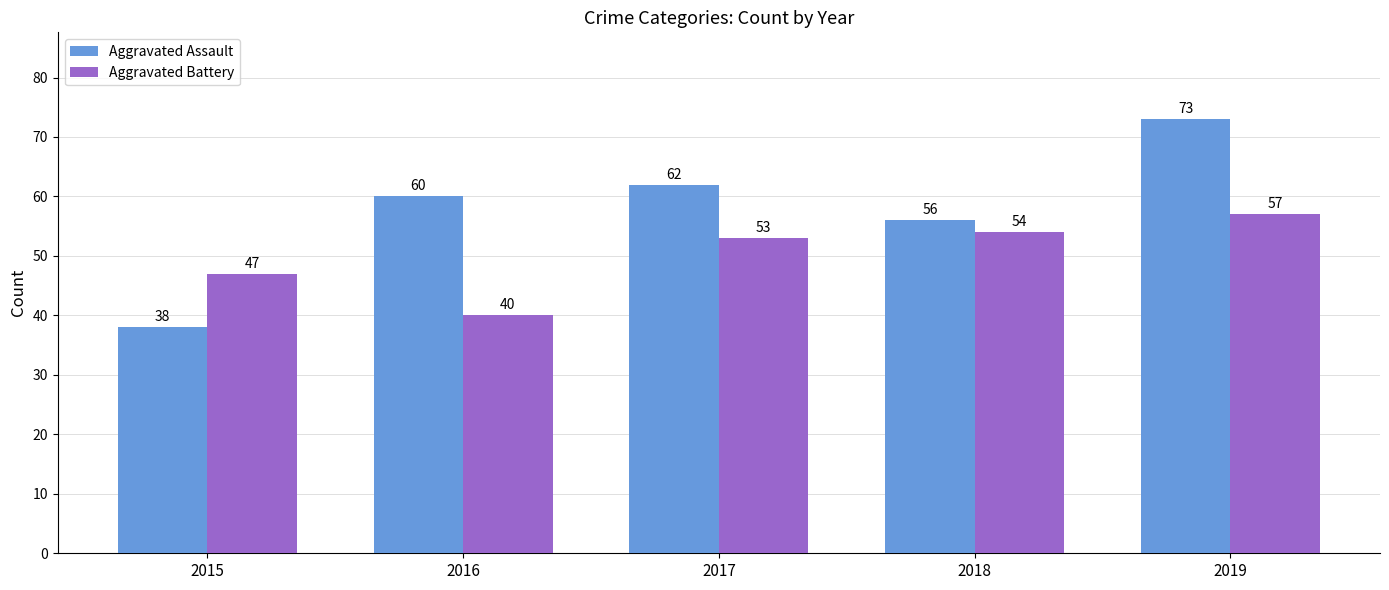

What is the value of the Aggravated Assault bar at the 4th from the left?

56